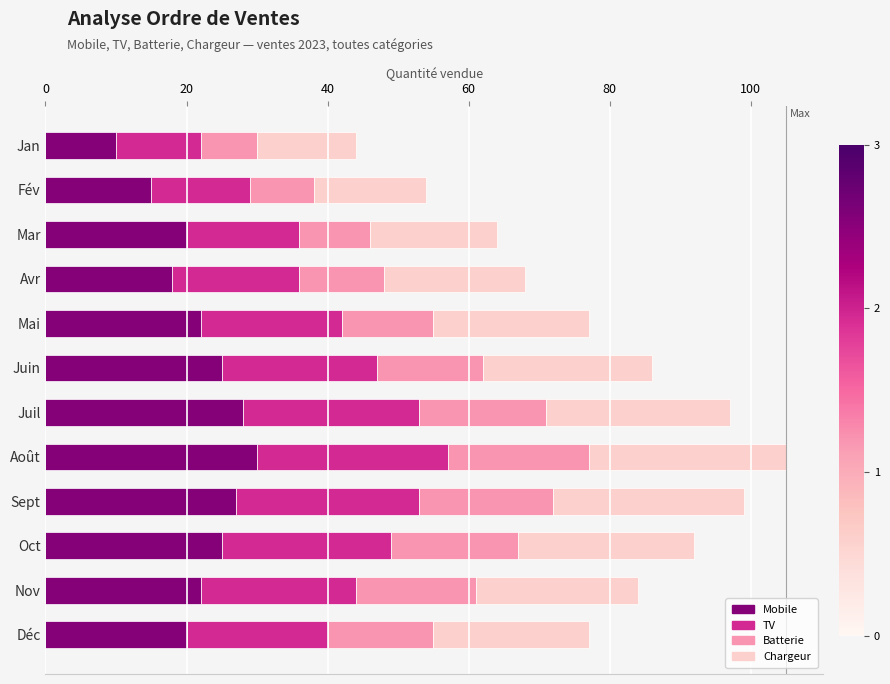

The Mobile series shows 20 at Mar. True or false?

True